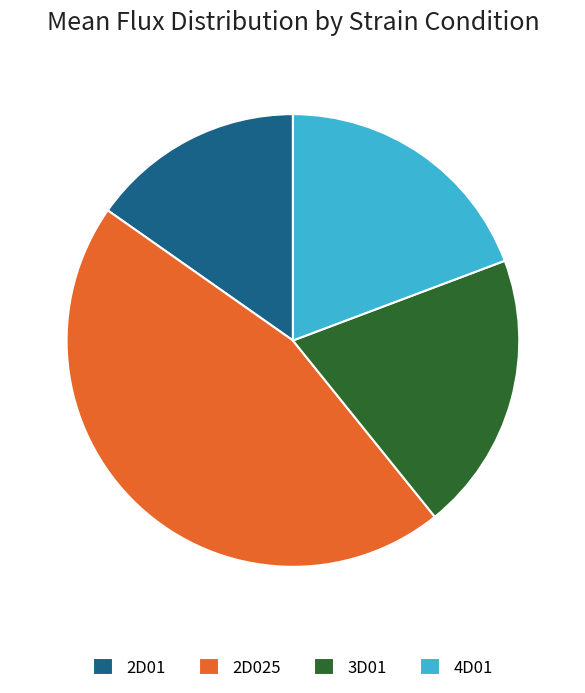

The 3D01 slice represents 7% of the pie. True or false?

False